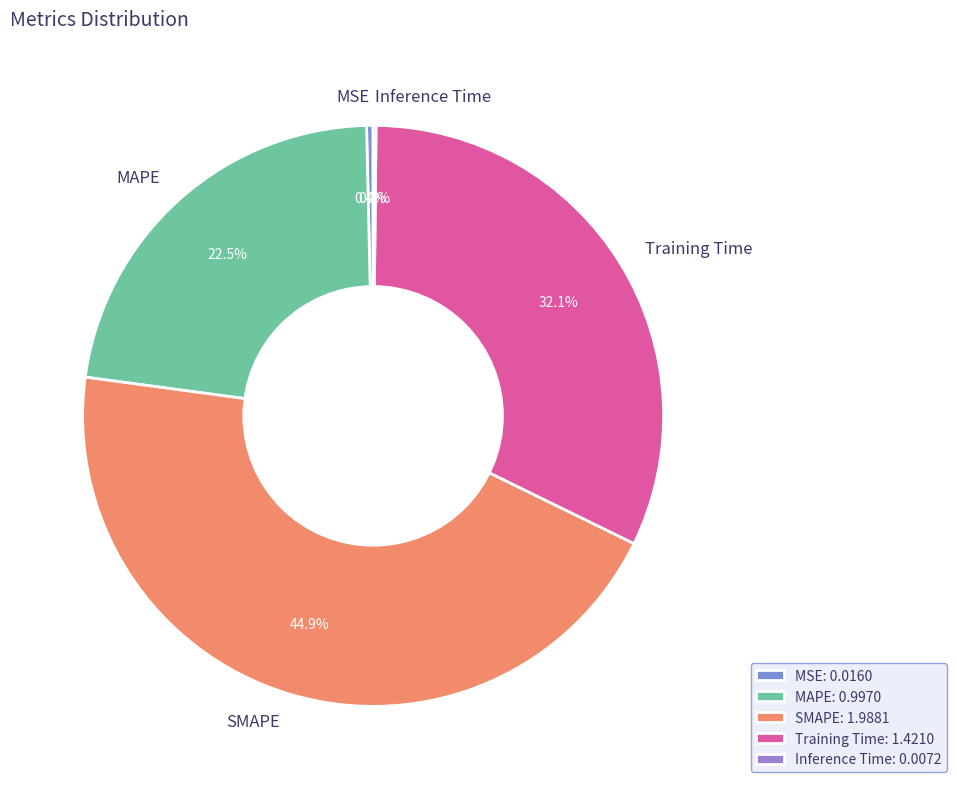

Between MSE and SMAPE, which is larger?

SMAPE